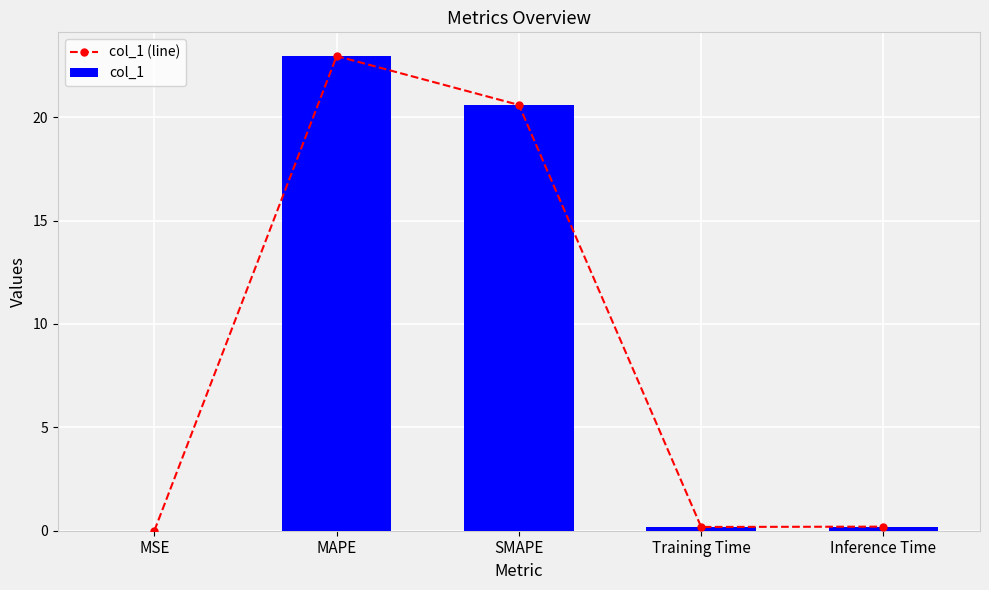

The col_1 series shows 0.2 at Training Time. True or false?

True